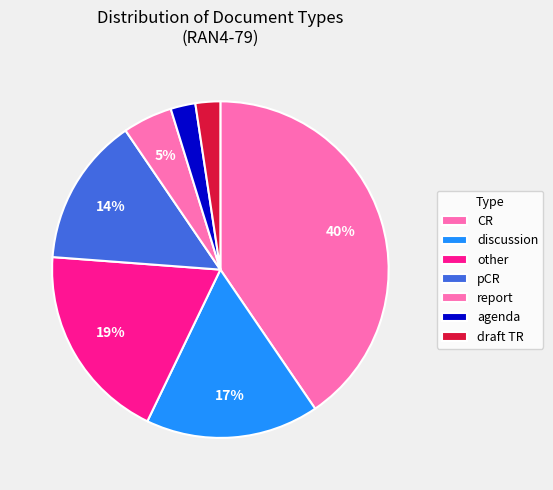

How many segments does this pie chart have?

7